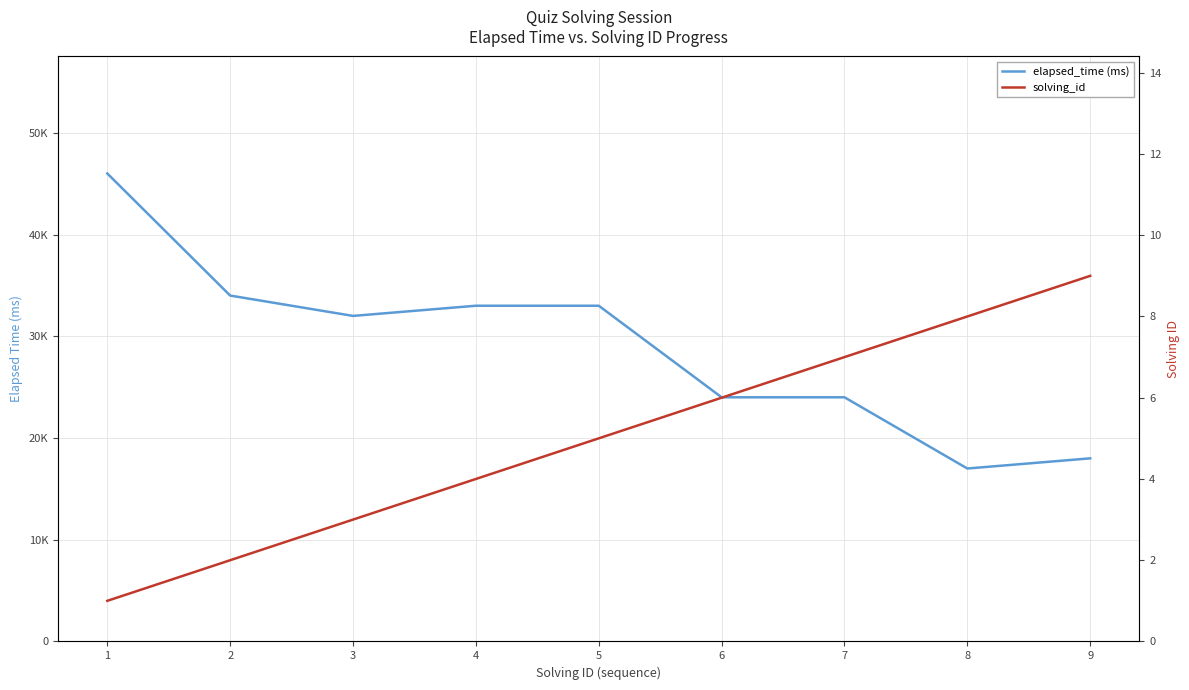

What is the average value of the elapsed_time (ms) series?

29000